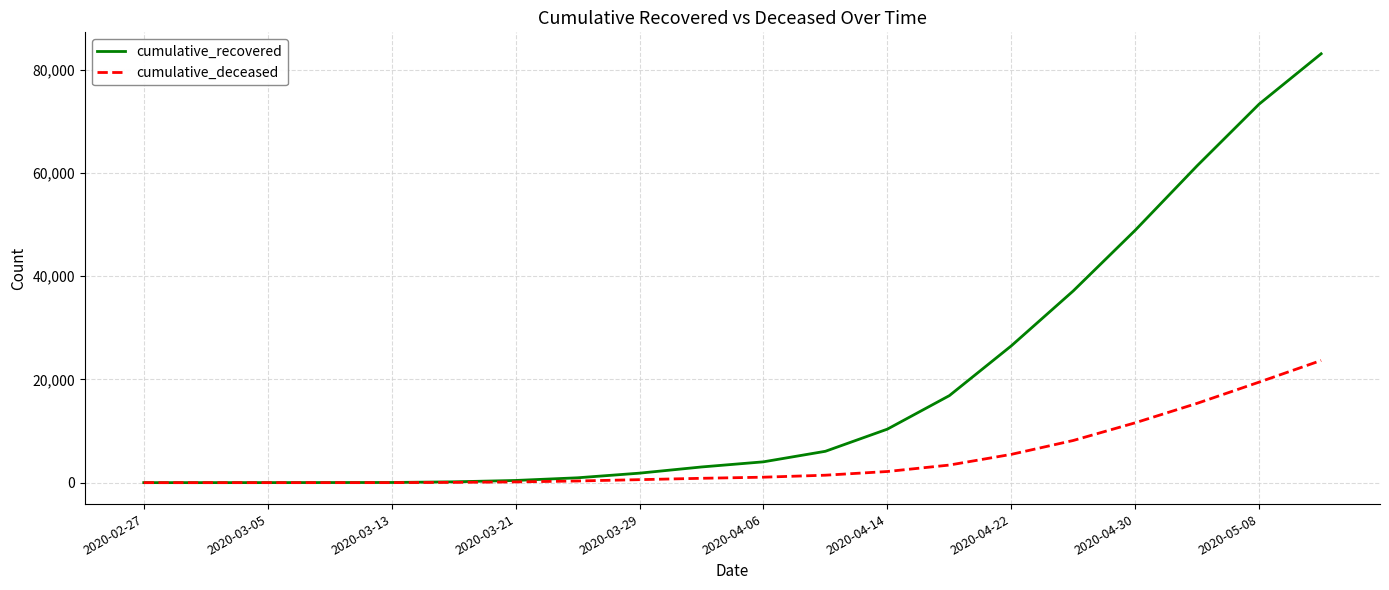

What is the maximum value shown in the chart?

83049